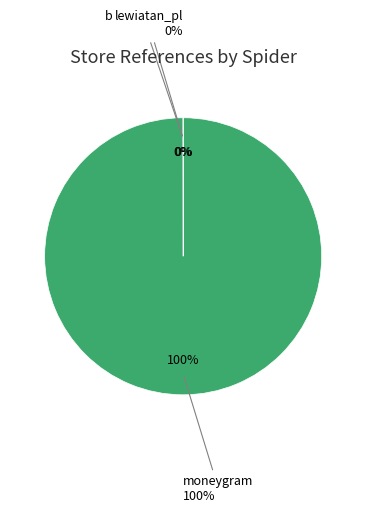

Rank the categories by value from lowest to highest.

biedronka_pl, lewiatan_pl, moneygram